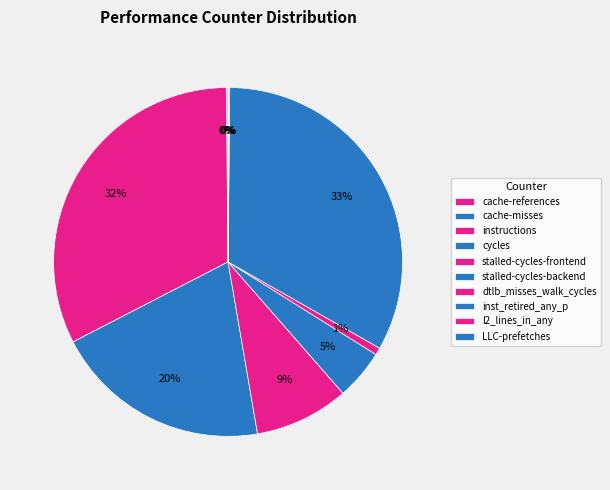

How many segments does this pie chart have?

10